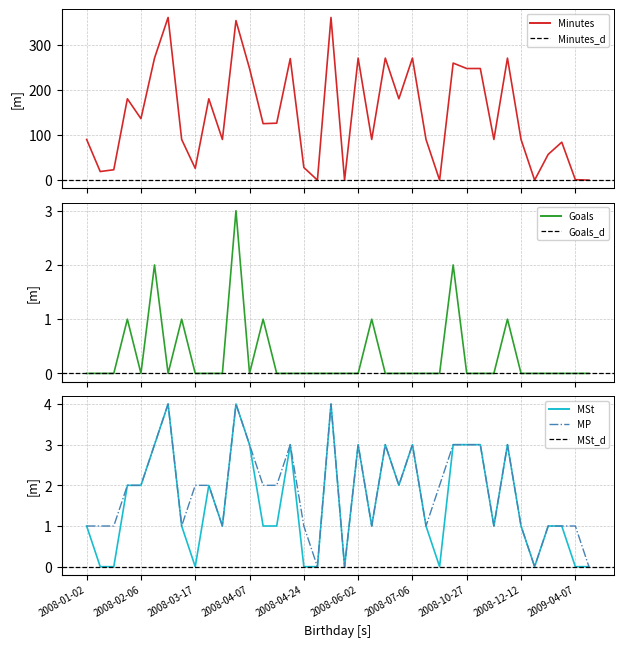

How many Goals values are between 0 and 1?

35